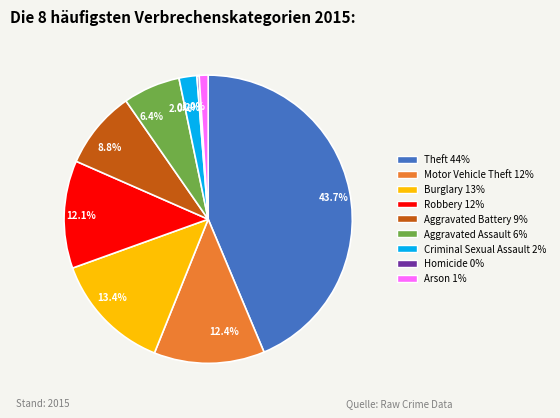

What is the largest slice in the pie chart?

Theft